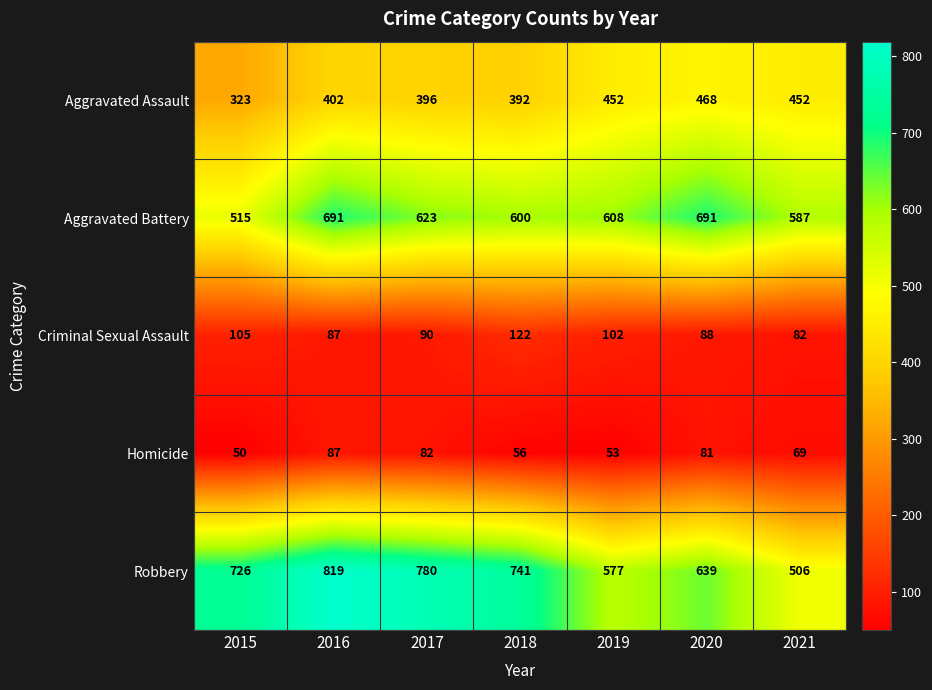

Which series has the largest range (max minus min)?

Robbery